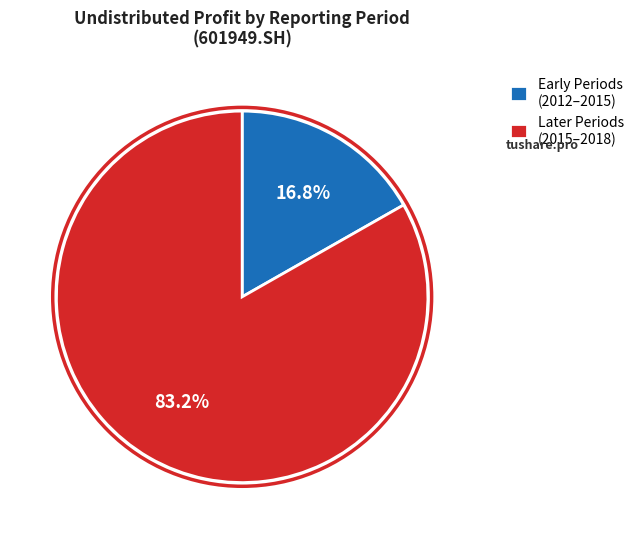

Which has a higher value, Early Periods (2012–2015) or Later Periods (2015–2018)?

Later Periods (2015–2018)